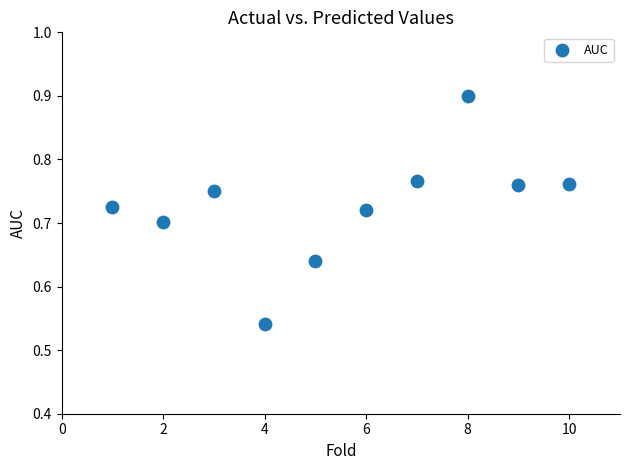

What is the range of X values (max minus min)?

9.0